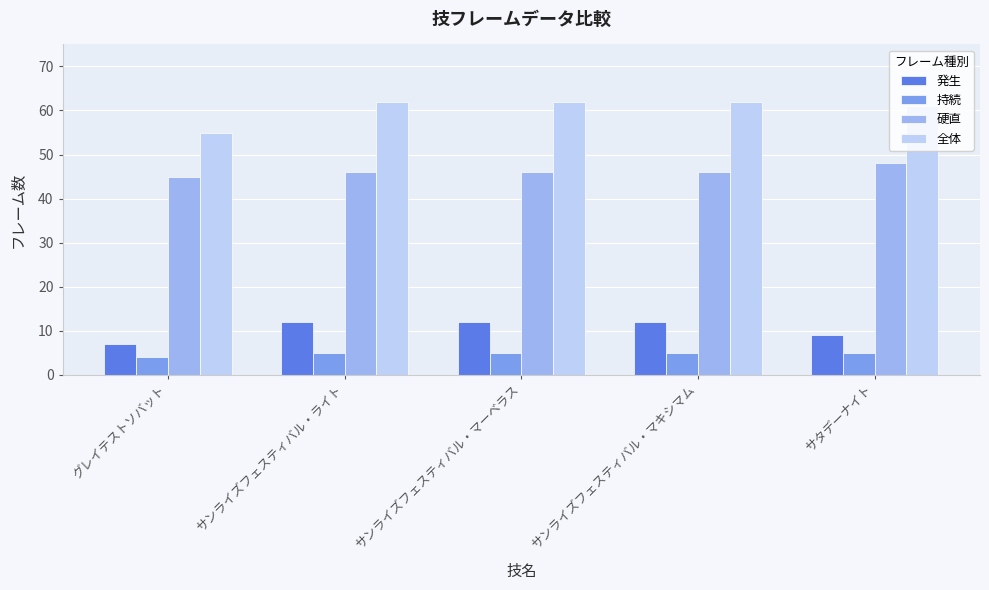

What is the approximate value of 発生 at サタデーナイト?

9